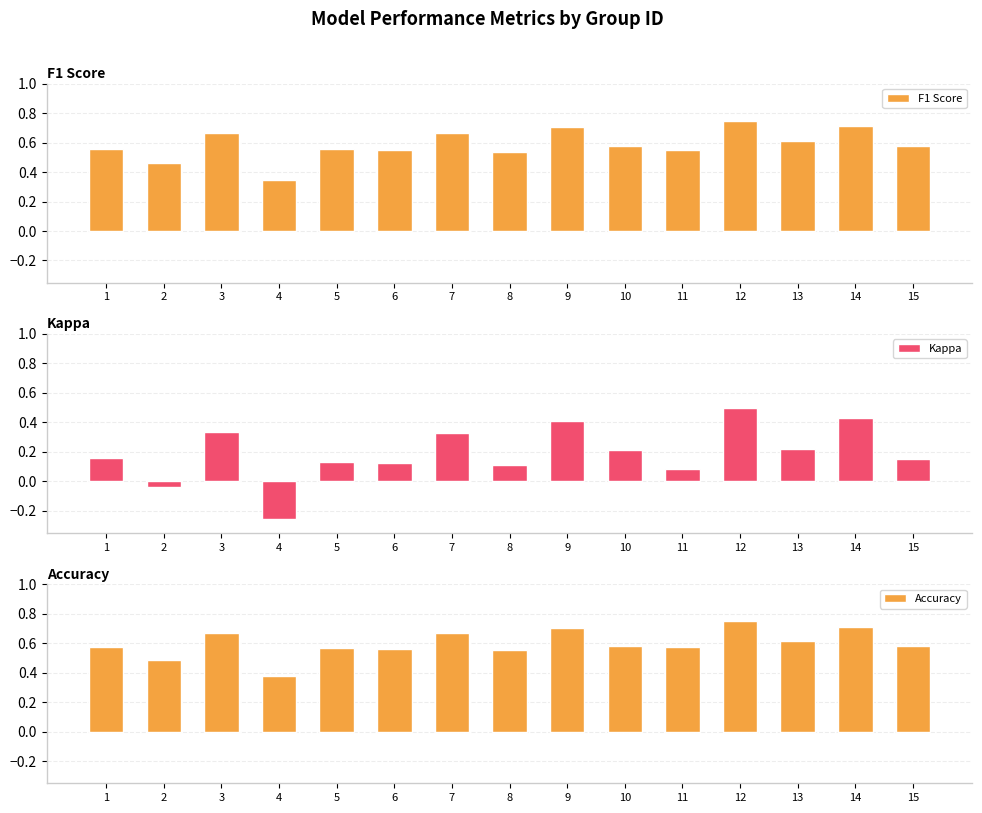

What is the minimum value for F1 Score?

0.3